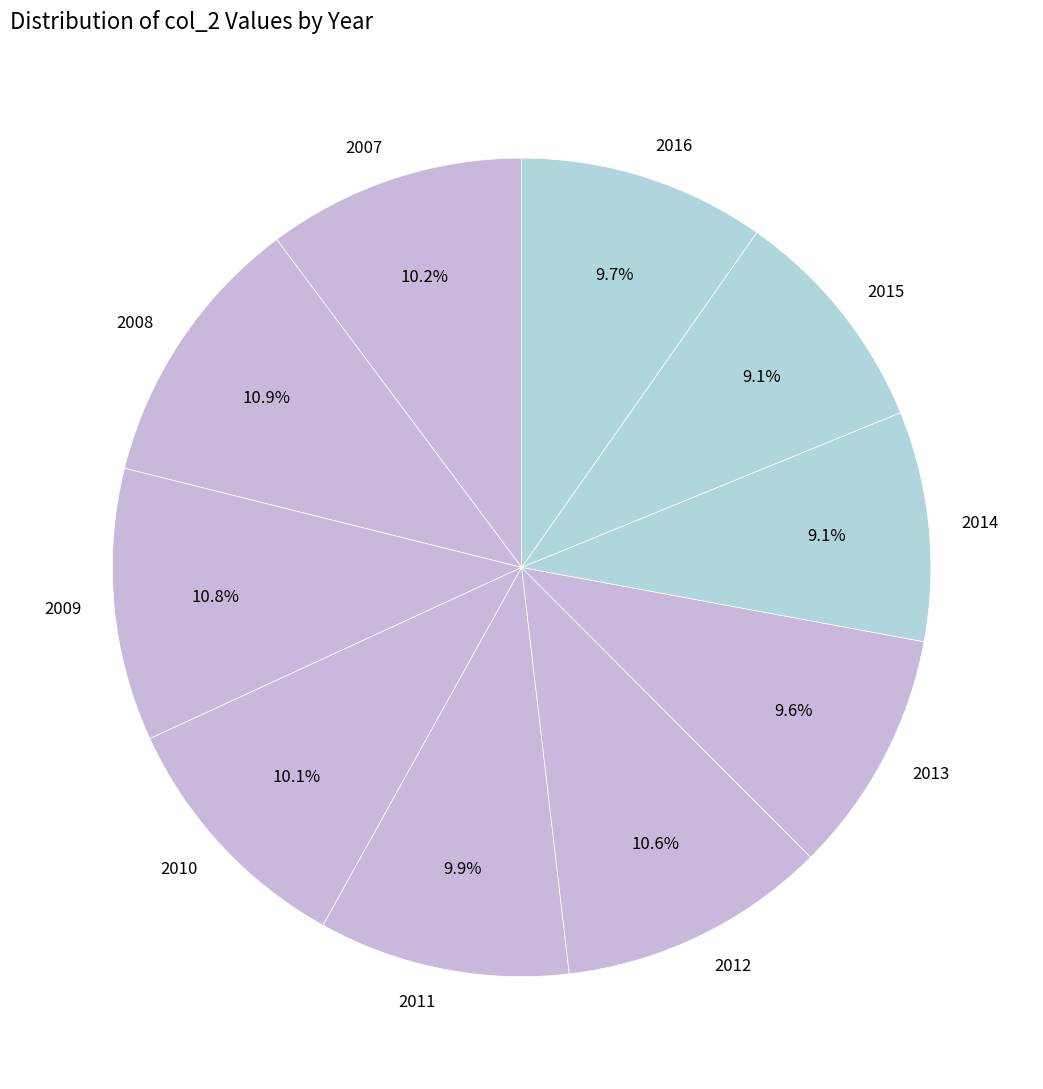

What percentage do 2011 and 2009 together represent?

20.7%